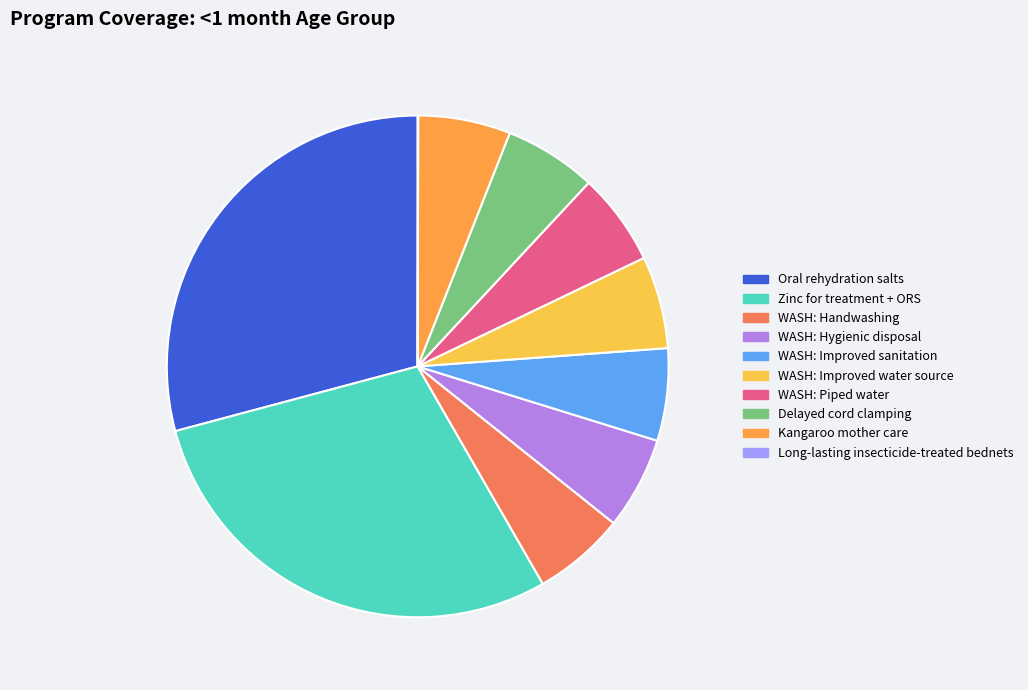

Is there a majority slice in this chart?

No